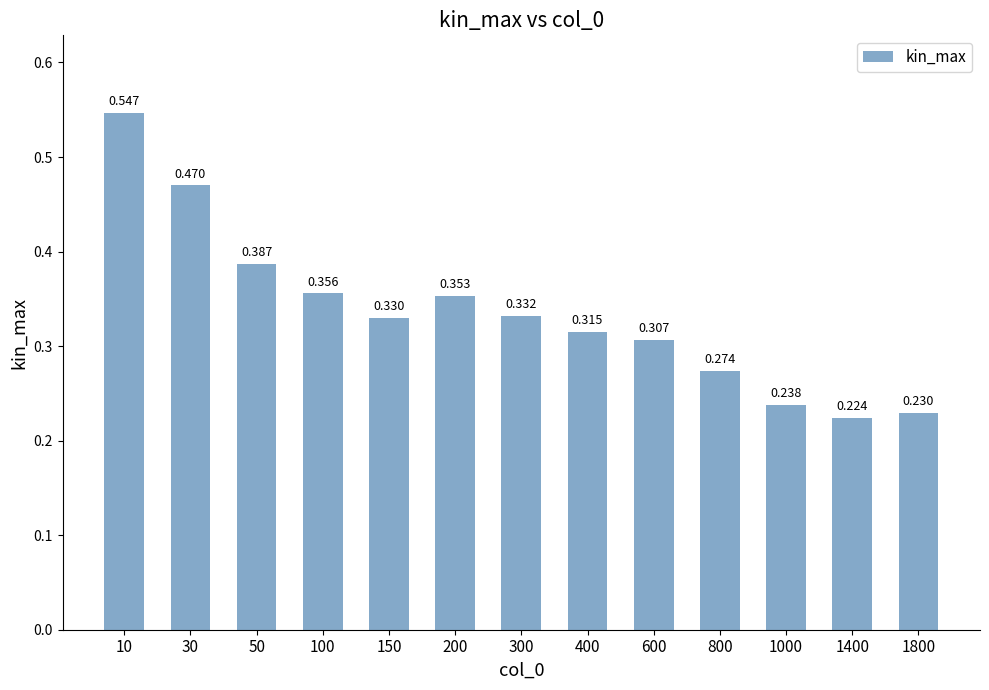

What is the sum of all values?

4.4